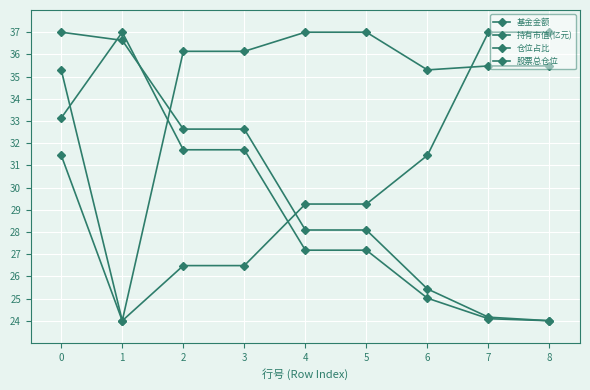

What value does the 基金金额 series have at 4?

27.2